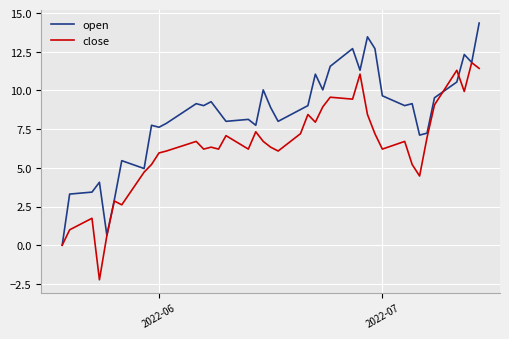

What is the minimum value shown in the chart?

-2.2